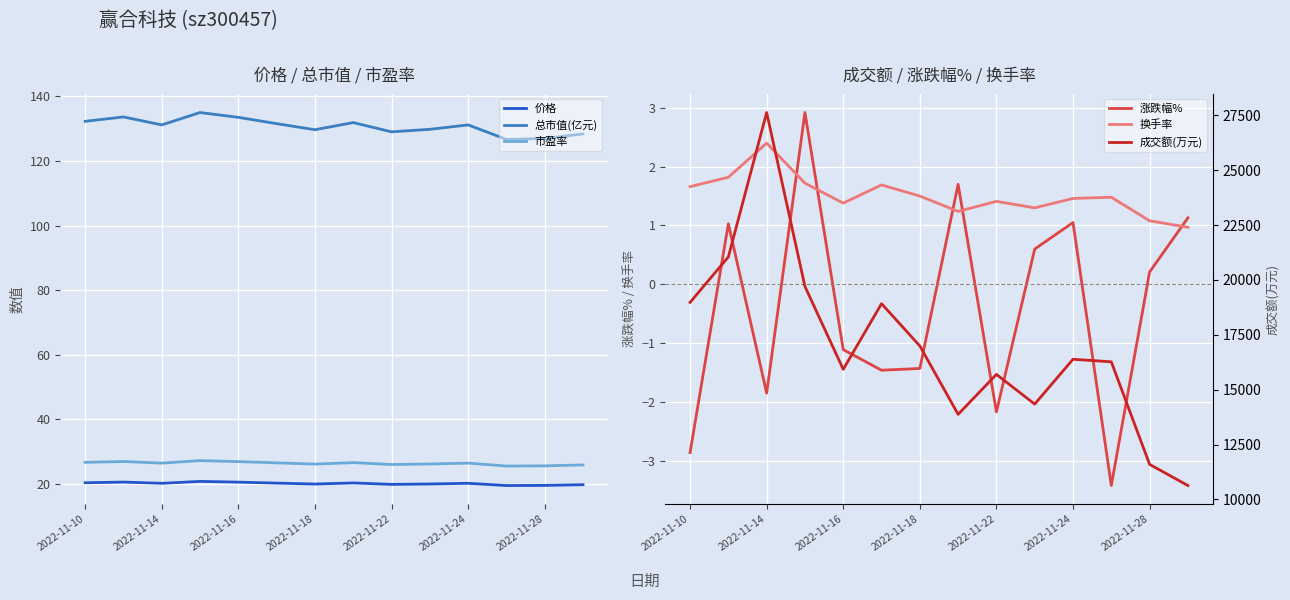

What is the sum of the 换手率 values at 11 and 13?

2.5